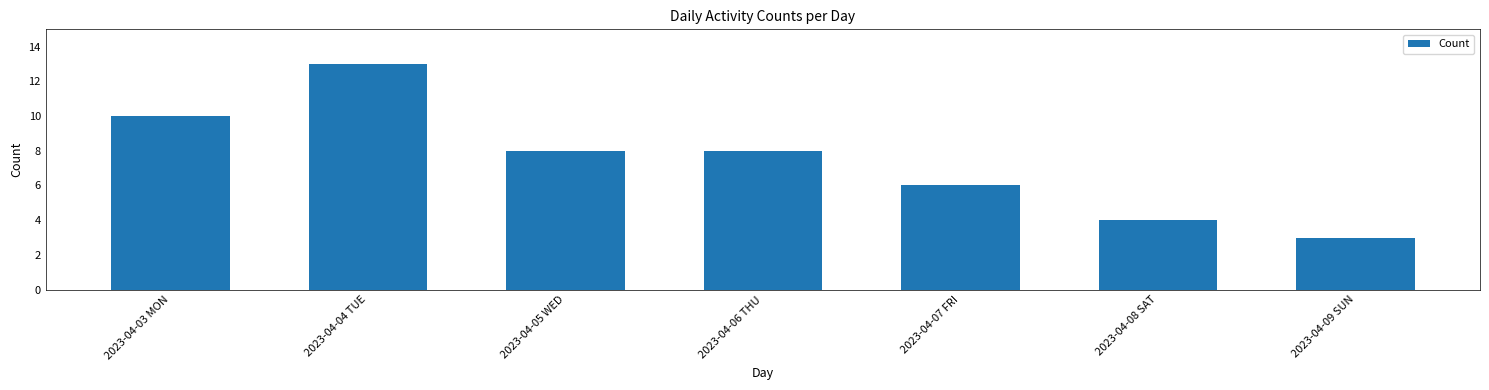

Reading left to right, extract all data points from this chart.

2023-04-03 MON=10	2023-04-04 TUE=13	2023-04-05 WED=8	2023-04-06 THU=8	2023-04-07 FRI=6	2023-04-08 SAT=4	2023-04-09 SUN=3